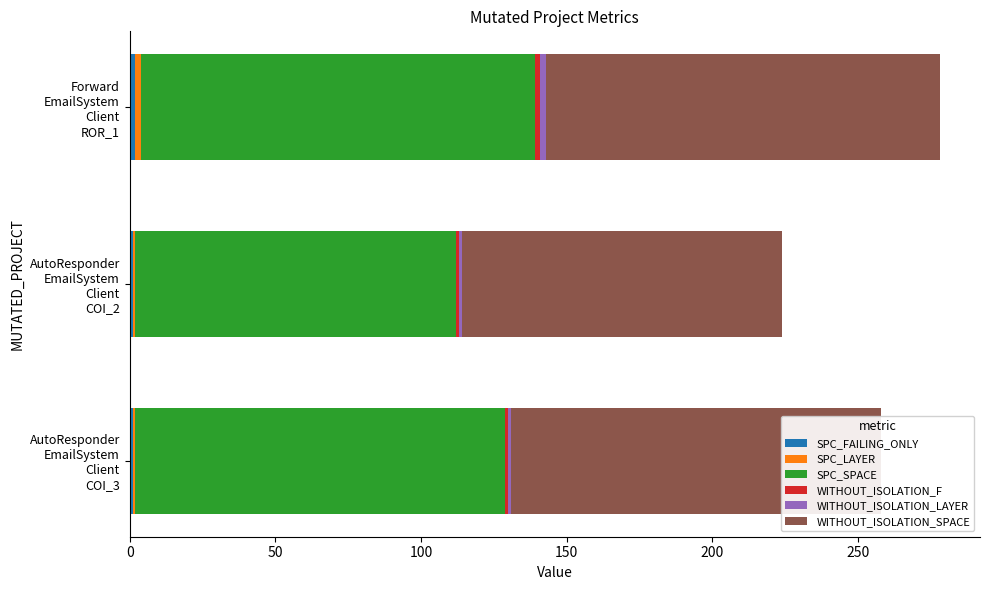

How many categories are shown in the chart?

3